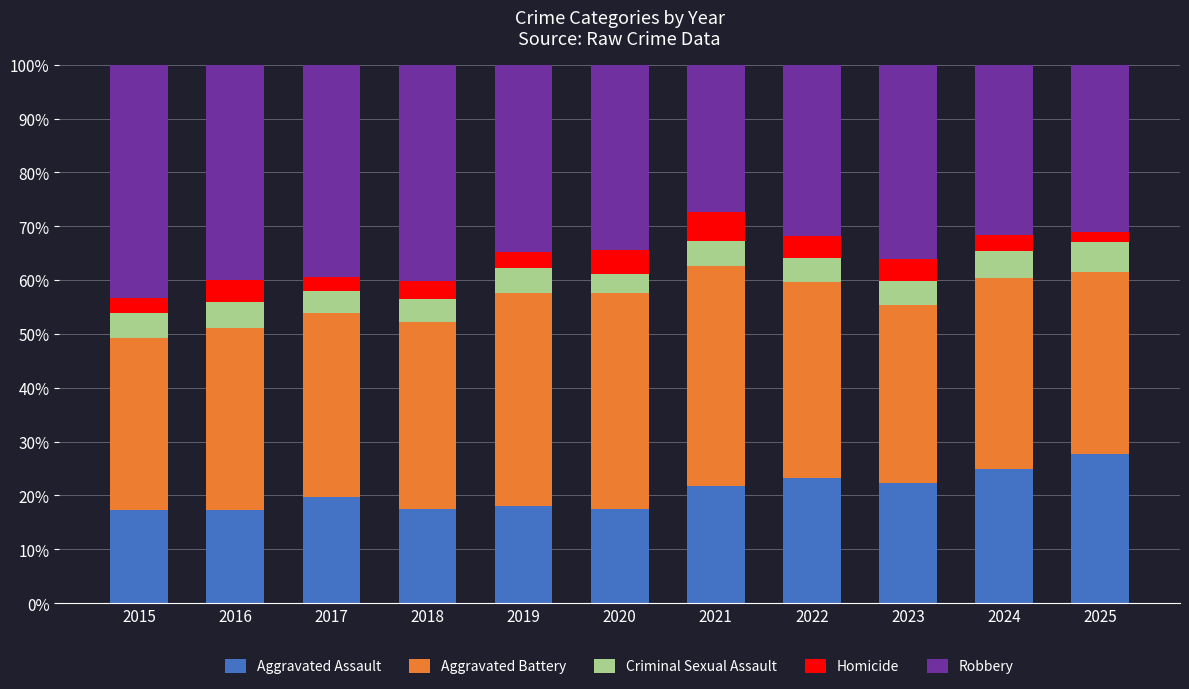

What is the total value across all series at 2019?

100.0